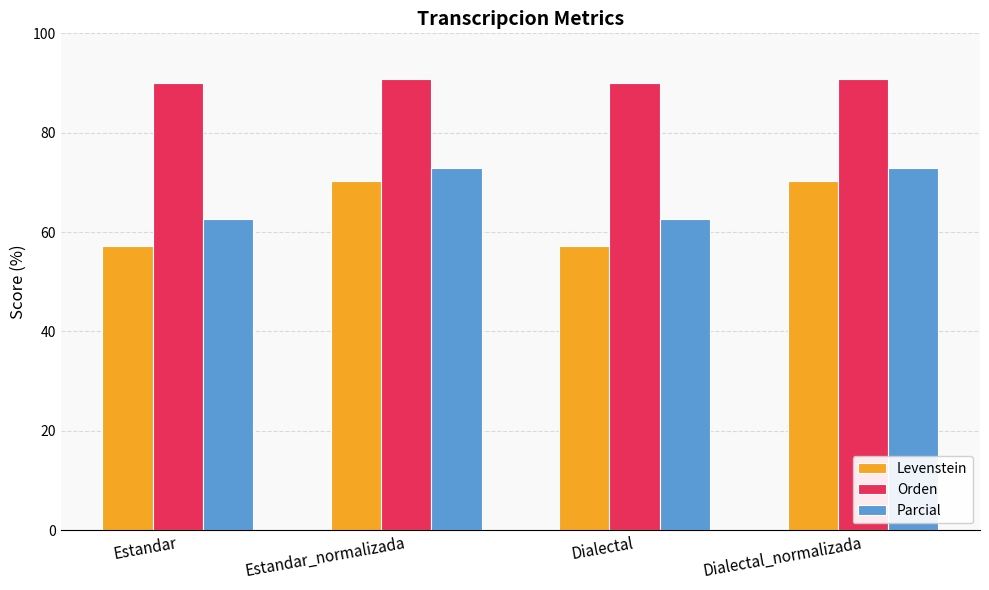

How many bars are there in each group?

3